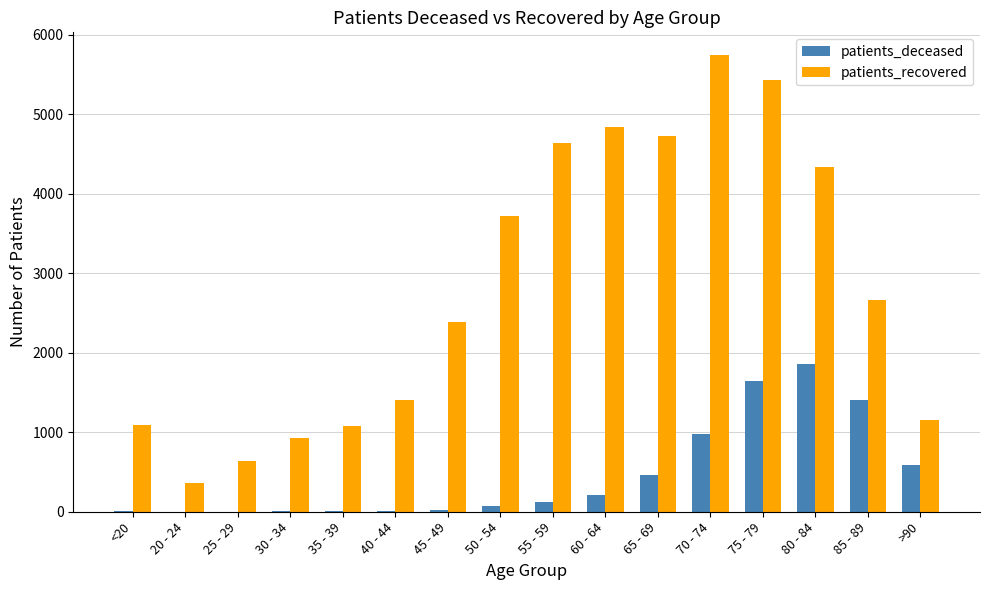

The value of patients_recovered at 35 - 39 is 1081. True or false?

True